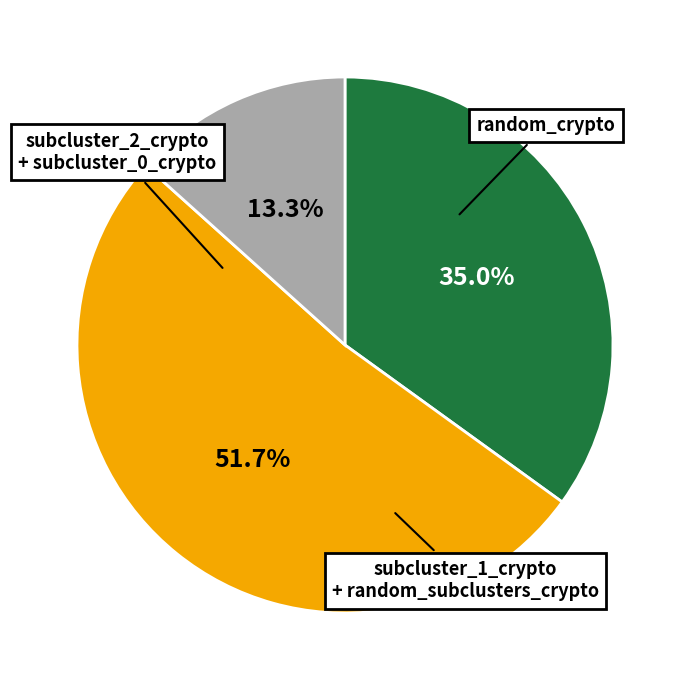

Which has a higher value, subcluster_2_crypto + subcluster_0_crypto or subcluster_1_crypto + random_subclusters_crypto?

subcluster_1_crypto + random_subclusters_crypto